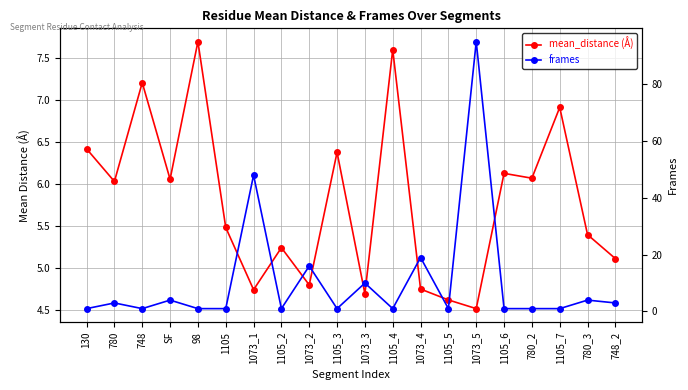

List the series in order of their overall mean, lowest first.

mean_distance (Å), frames